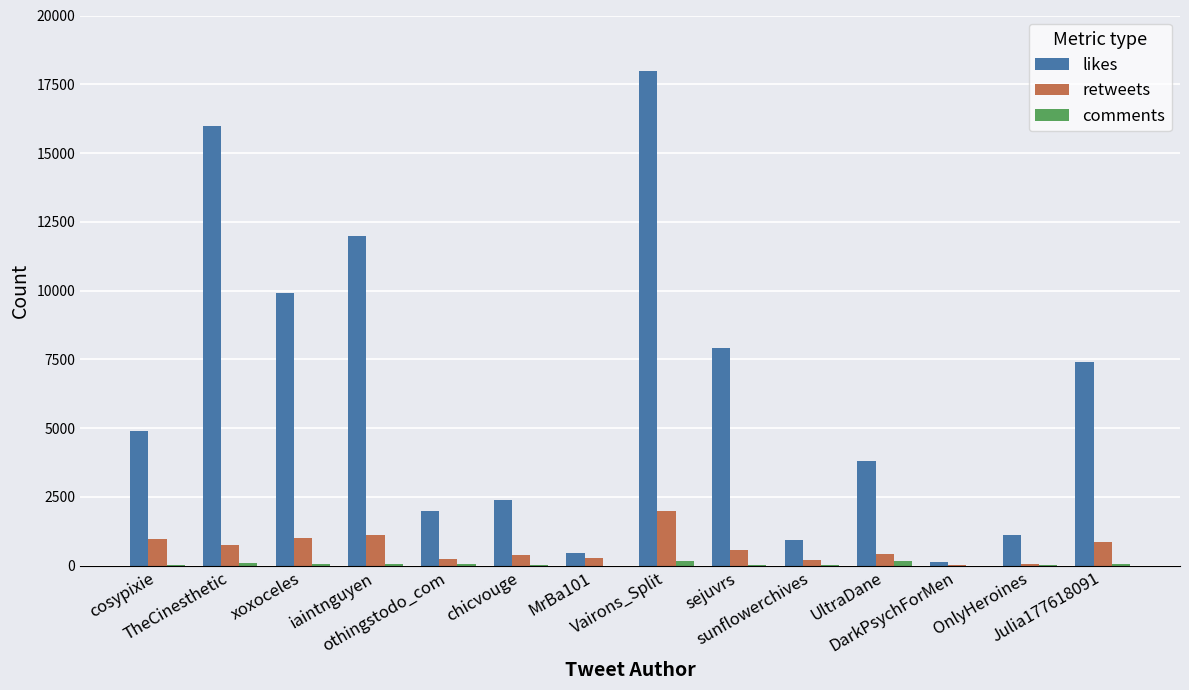

Between xoxoceles and OnlyHeroines, which series saw the biggest shift?

likes